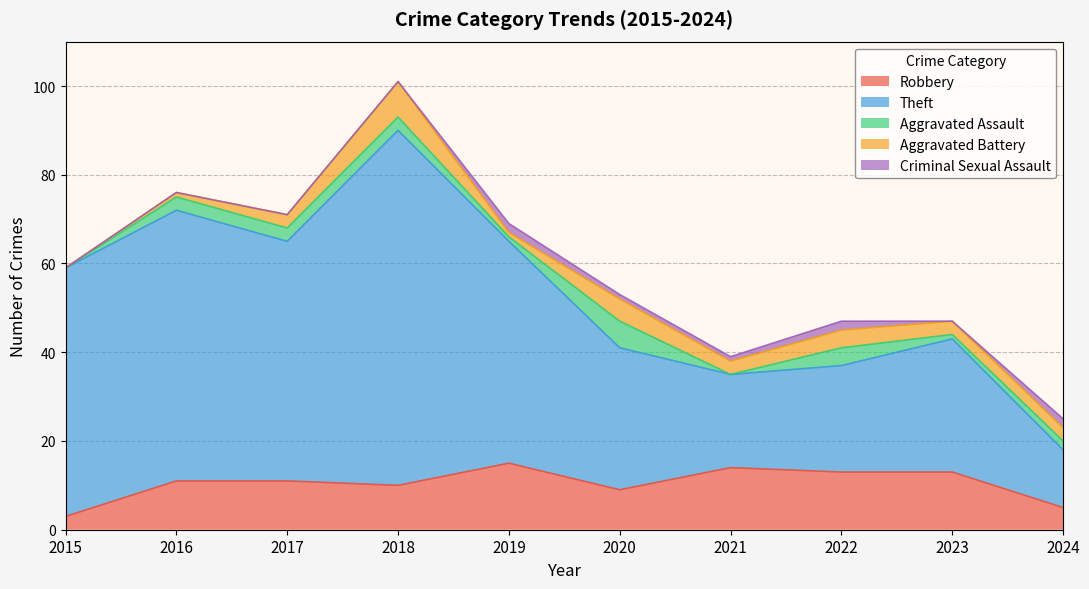

True or false: Aggravated Assault and Robbery cross at least once.

False